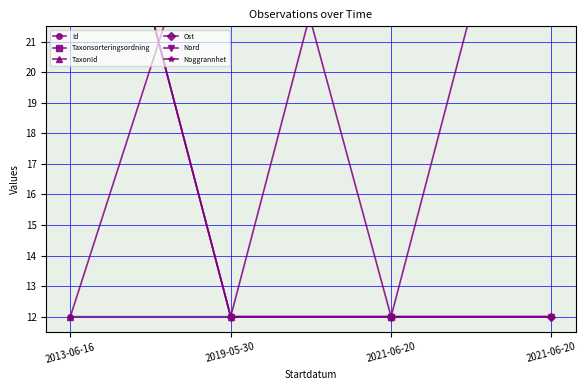

The value of TaxonId at 2021-06-20 is 32.0. True or false?

True